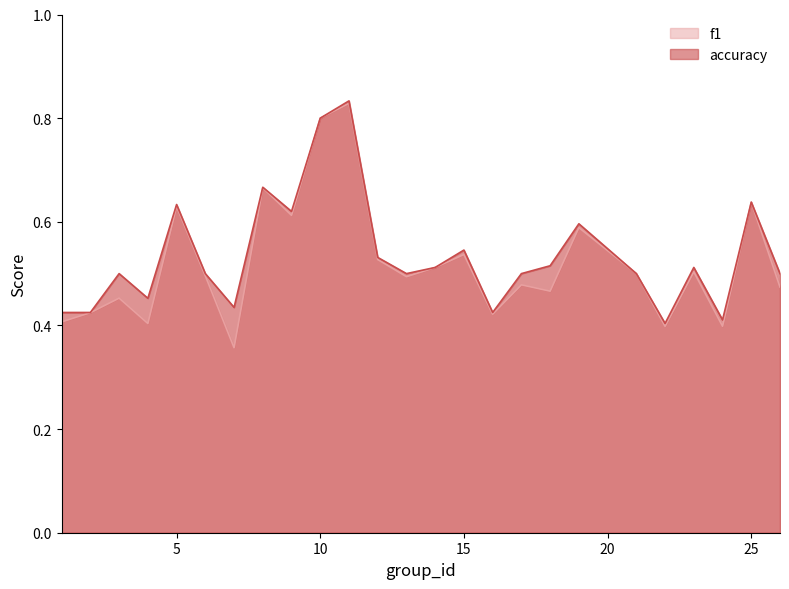

True or false: f1 has more than 0 interior local peaks.

True